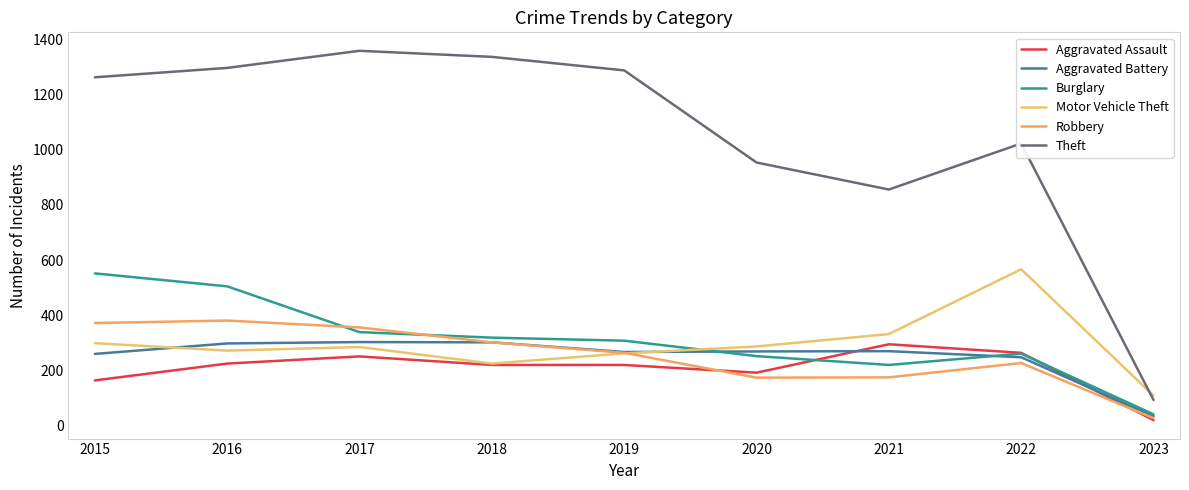

What is the minimum value shown in the chart?

20